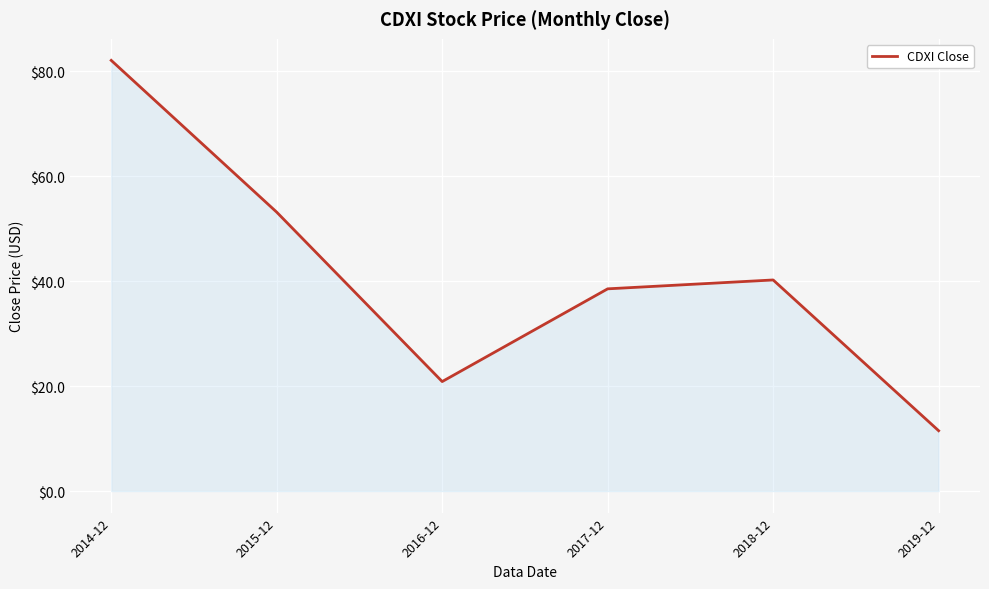

Where is the data nearest to the value 46?

2018-12